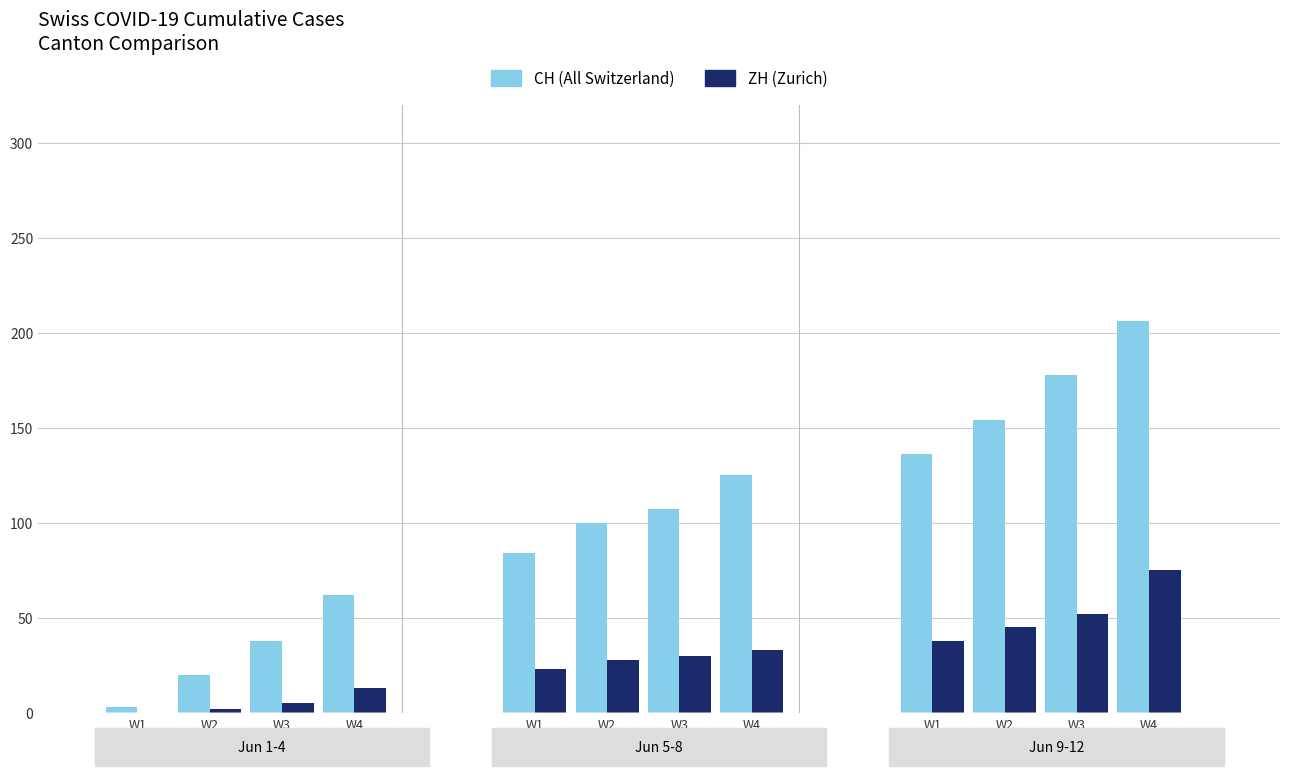

What is the sum of the CH (All Switzerland) values at W2 and W4?

216